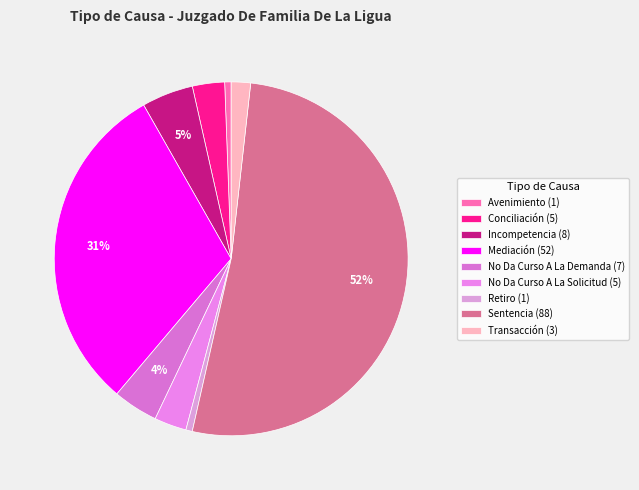

To the nearest percent, what percentage of the pie is No Da Curso A La Demanda?

4%